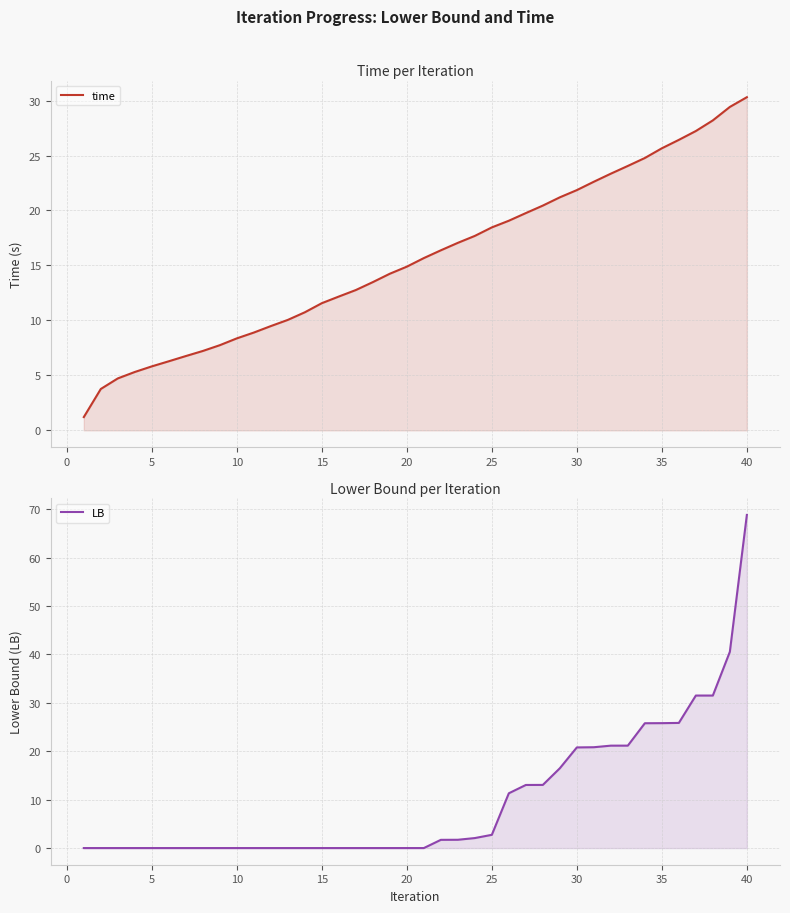

True or false: time has more than 2 points higher than both neighbors.

False